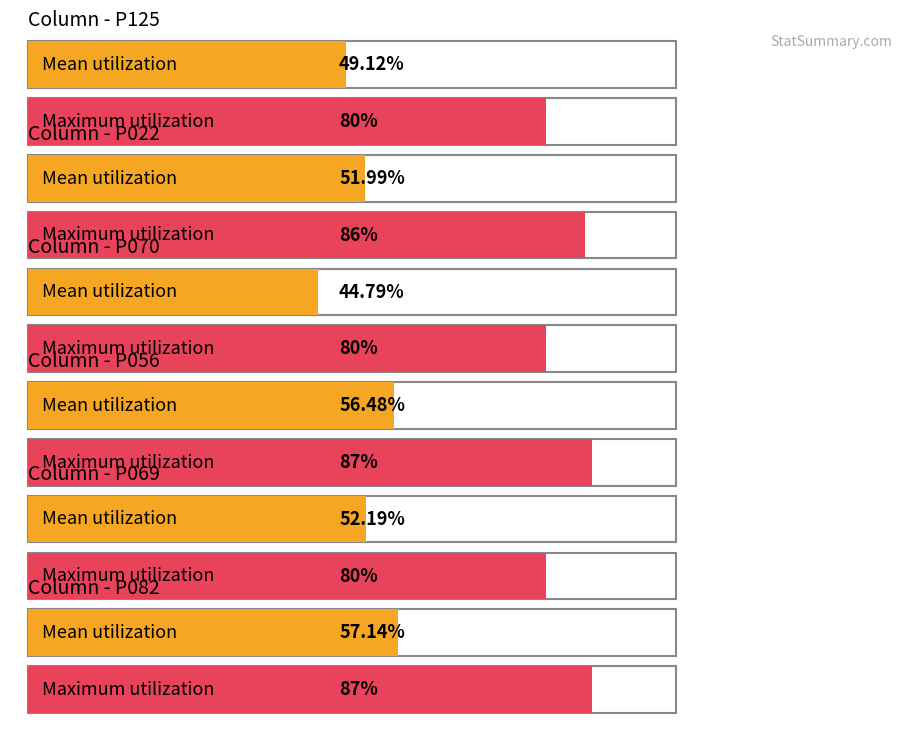

How many bars are there in total?

12